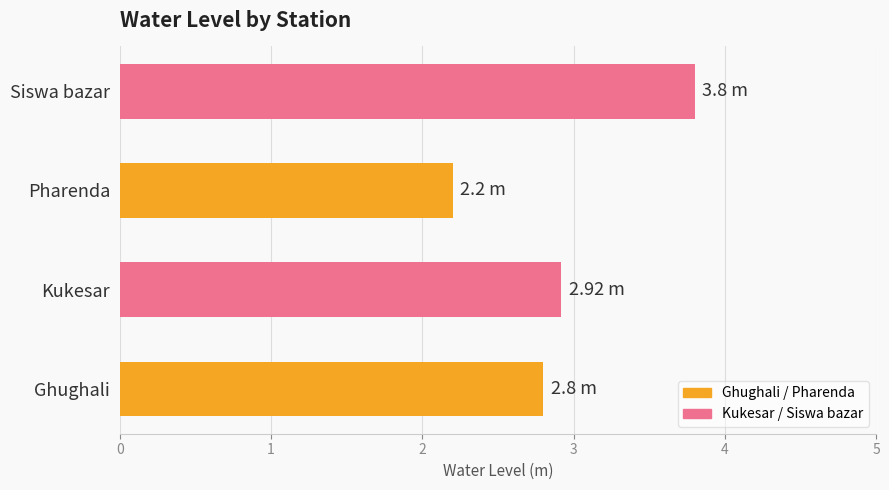

Approximately how many times larger is the value at Siswa bazar compared to Kukesar?

1.3